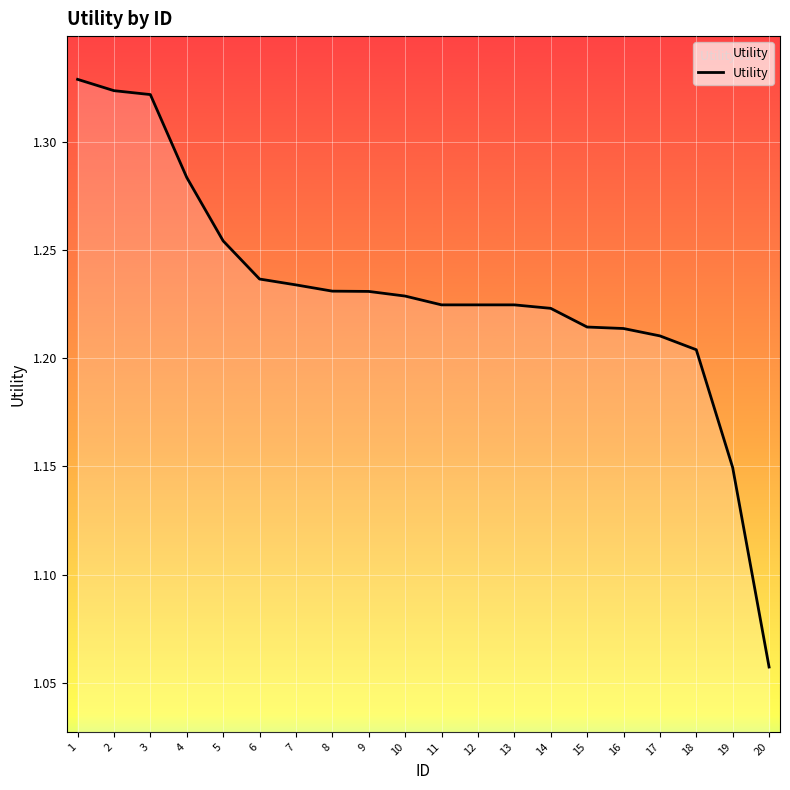

Is it true that the value at 12 is 0.4?

False